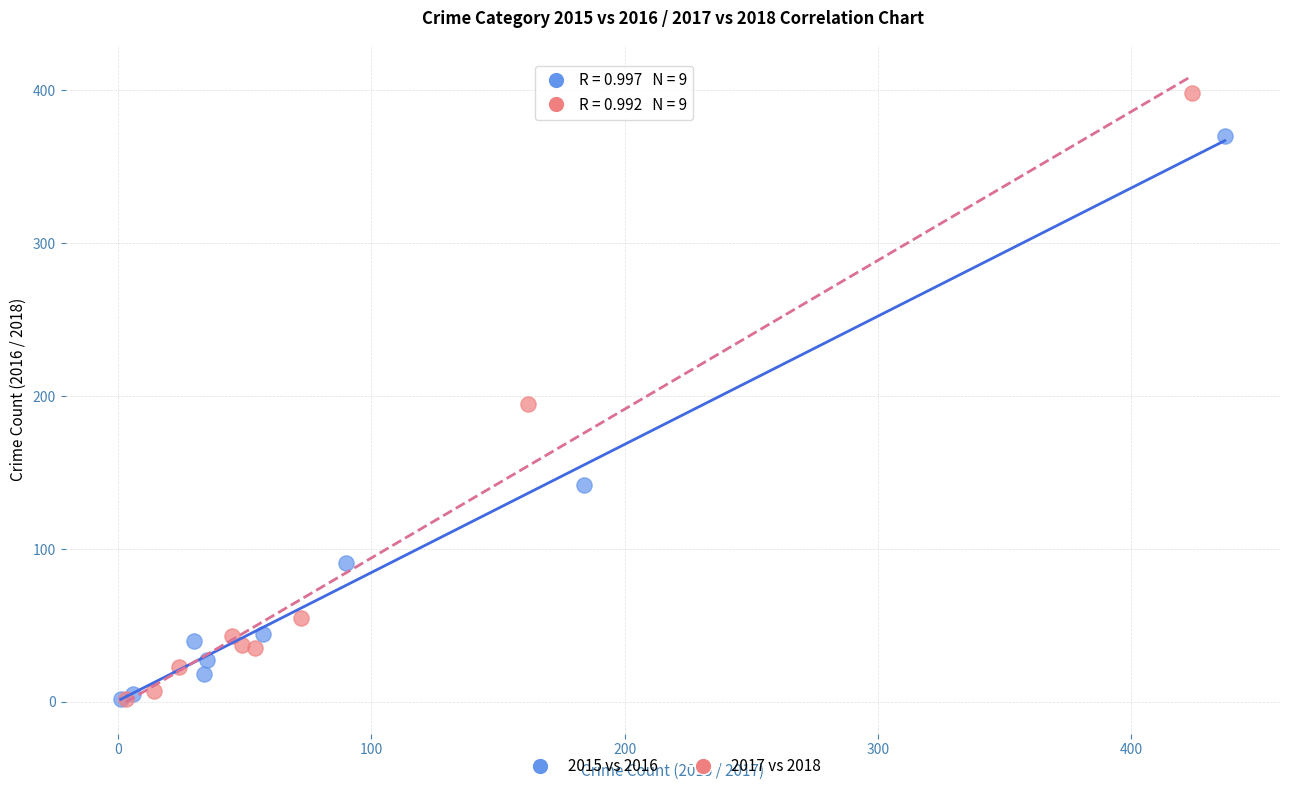

Which series reaches the maximum Y coordinate?

2017 vs 2018